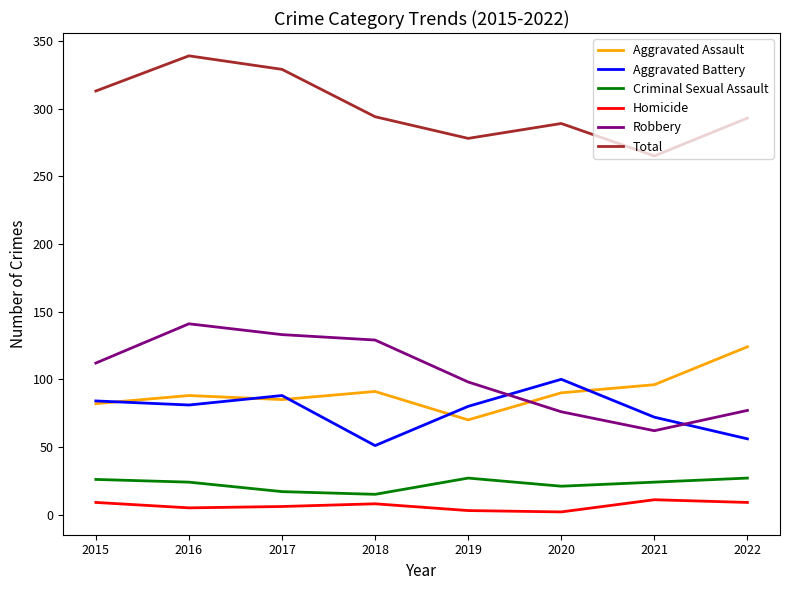

Rank the series by their maximum value, from lowest to highest.

Homicide, Criminal Sexual Assault, Aggravated Battery, Aggravated Assault, Robbery, Total